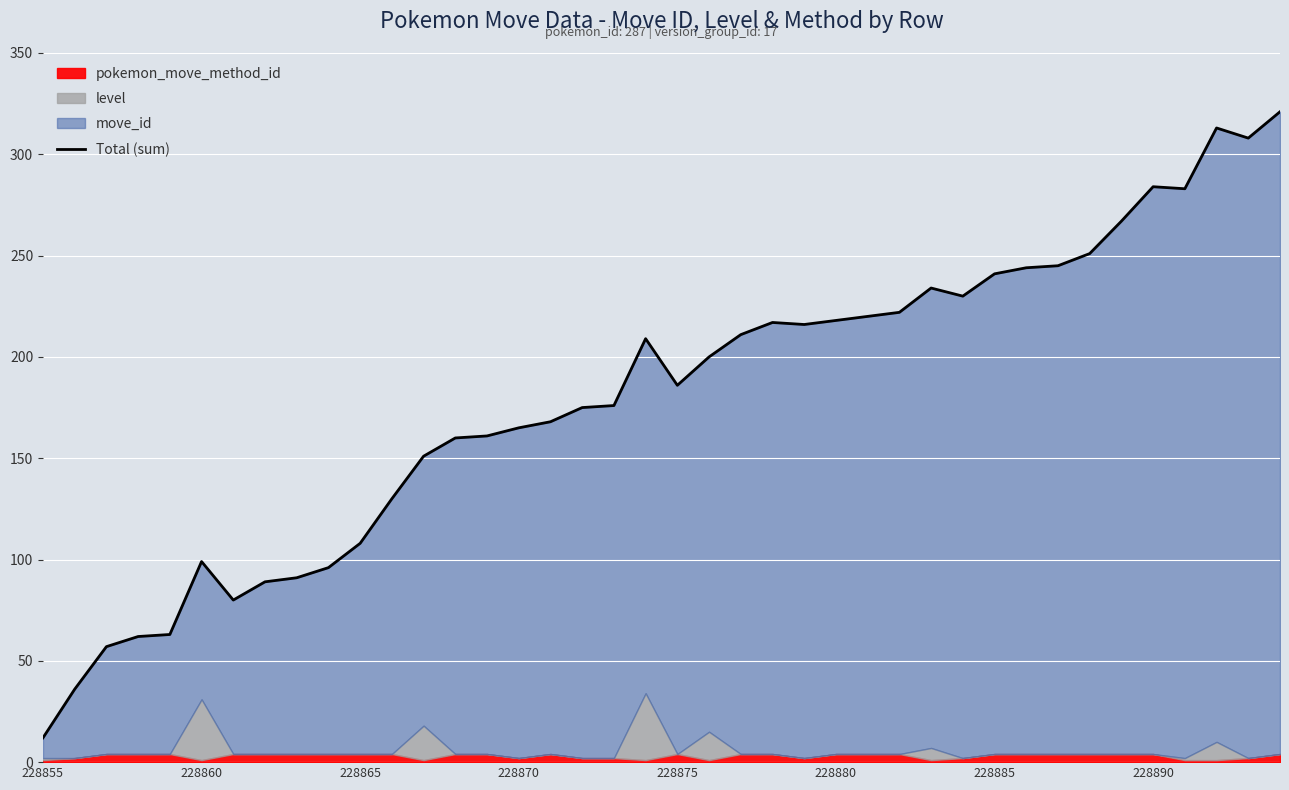

How many interior local peaks (higher than both neighbors) does the data have?

6